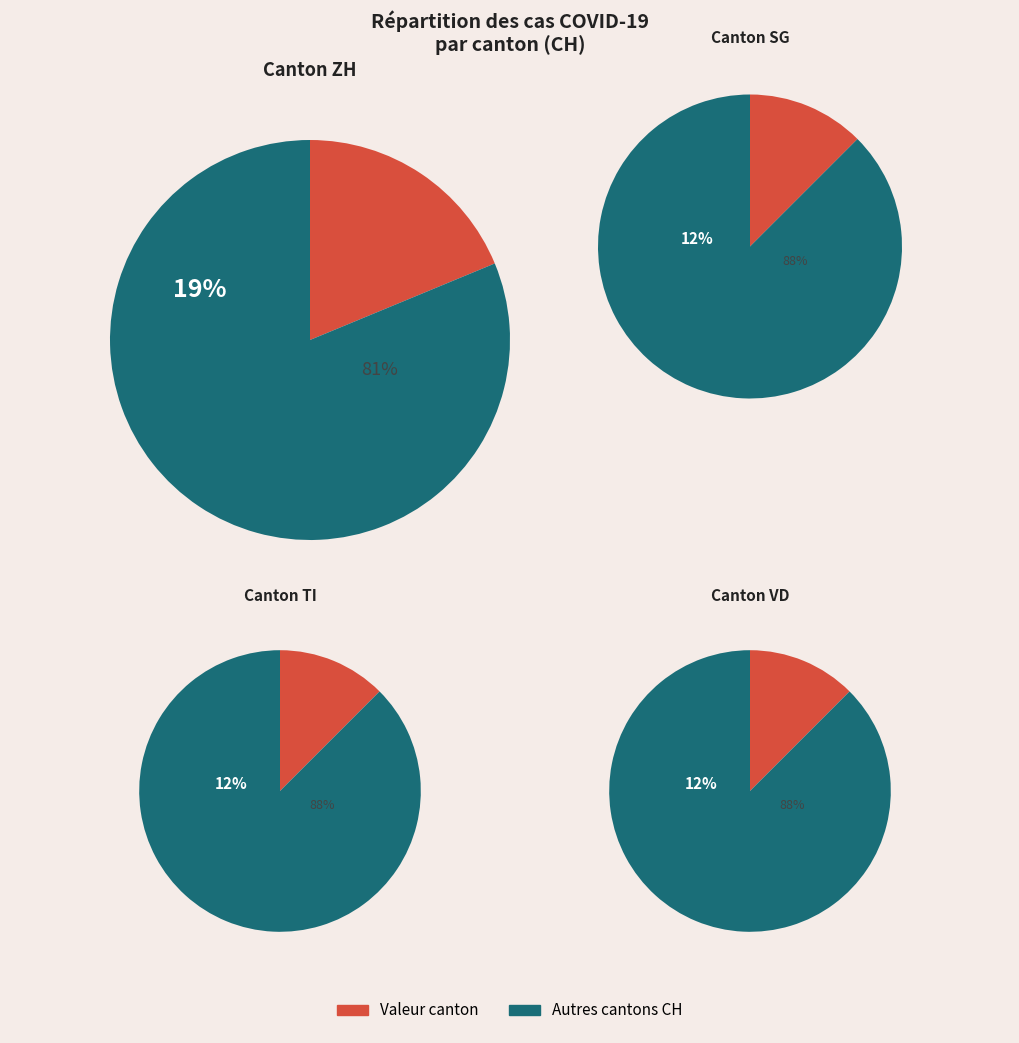

Does 5 represent more than half of the total?

No